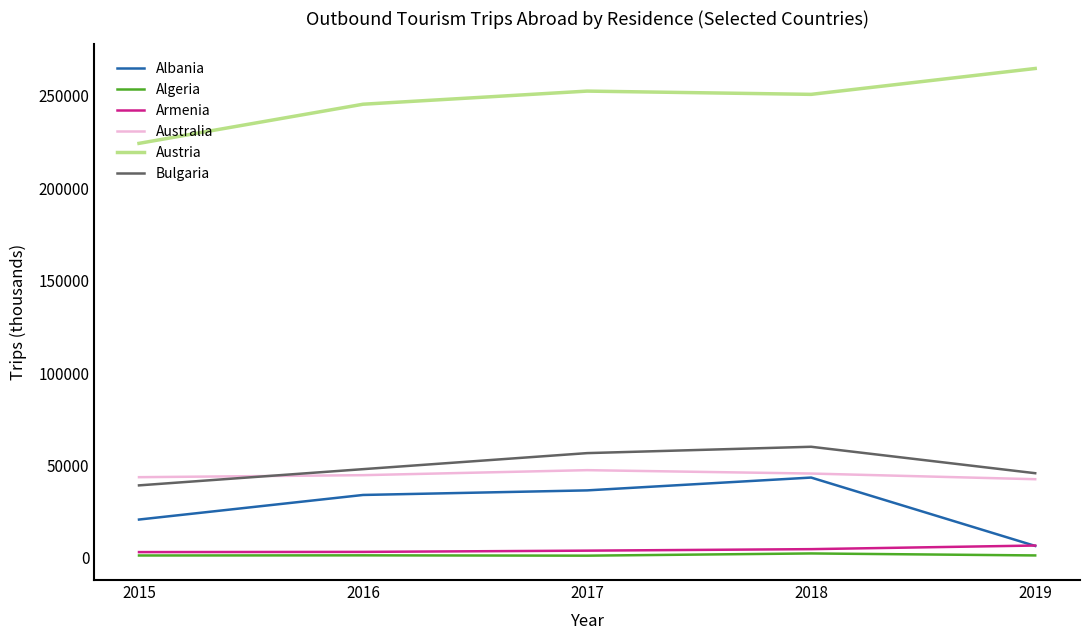

What is the minimum value for Bulgaria?

39288